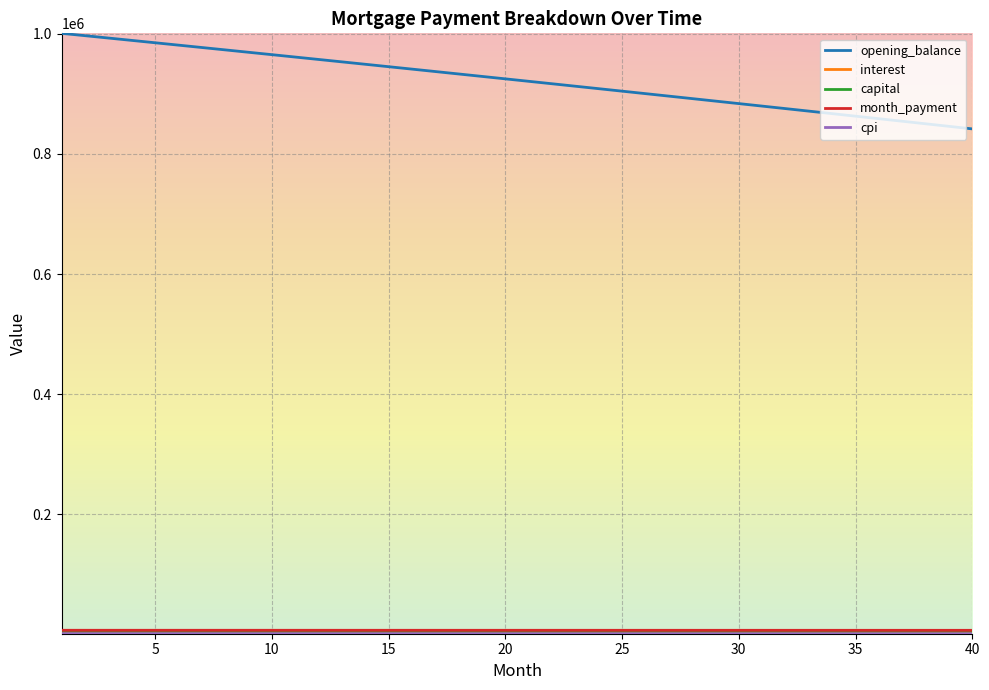

Which series has the largest range (max minus min)?

opening_balance